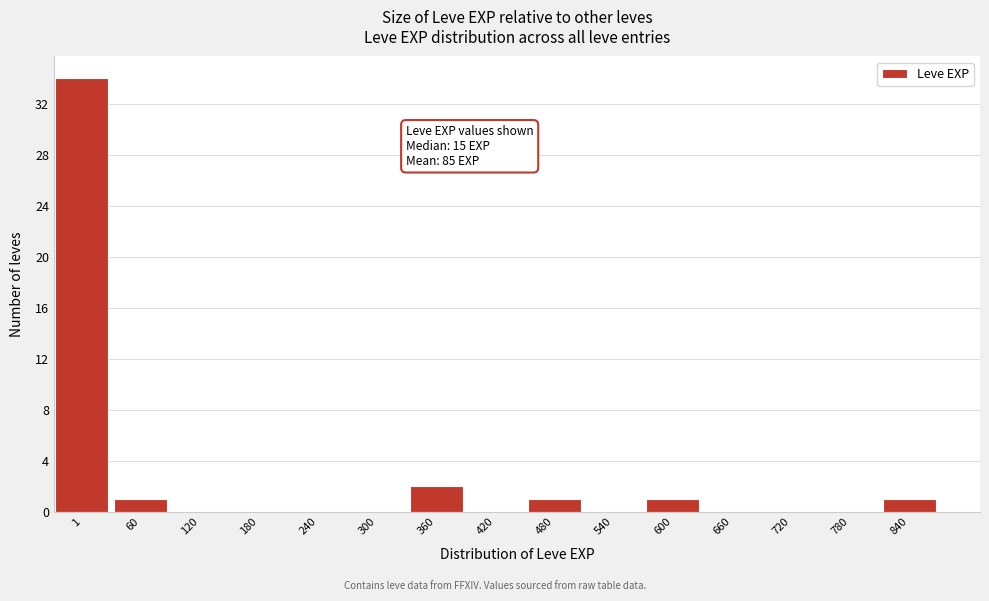

Reading right to left, what are all the values shown in this chart?

840=1	780=0	720=0	660=0	600=1	540=0	480=1	420=0	360=2	300=0	240=0	180=0	120=0	60=1	1=34